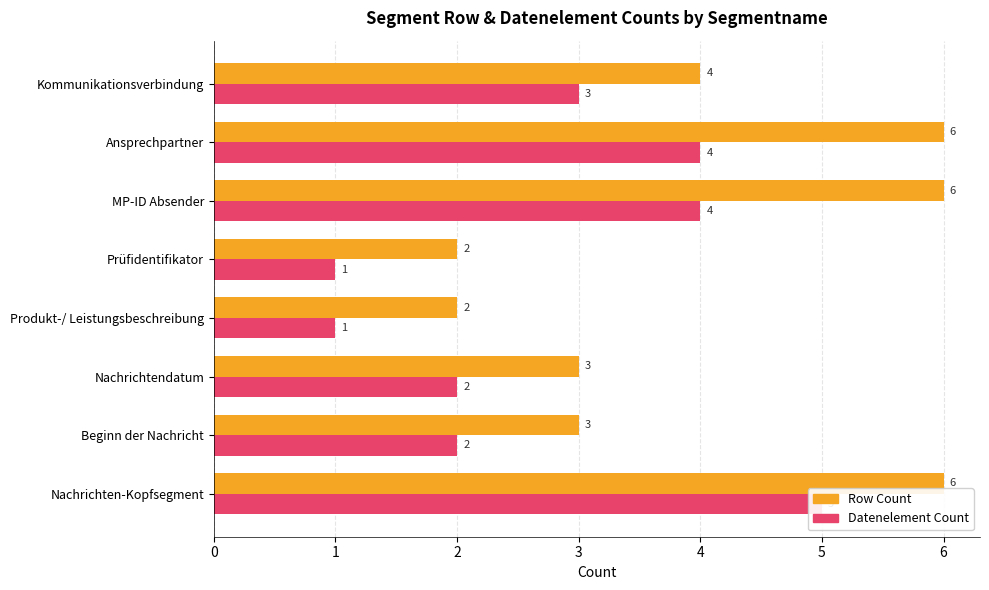

What is the value of the Datenelement Count bar at the 7th from the left?

4